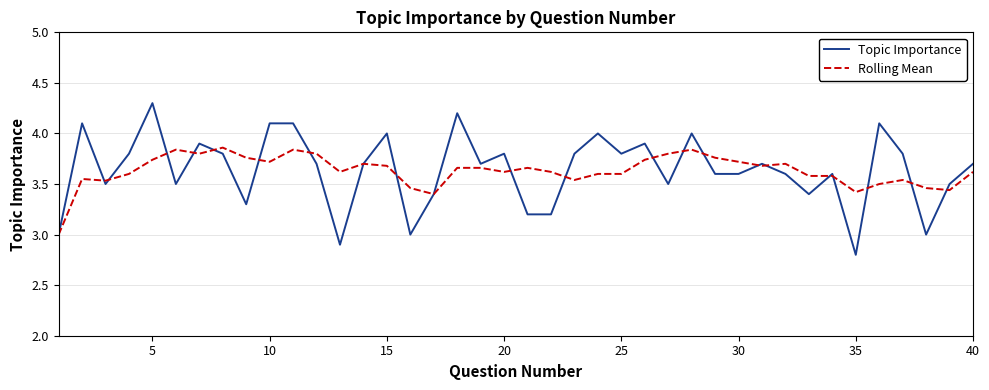

Which series has the largest range (max minus min)?

Topic Importance